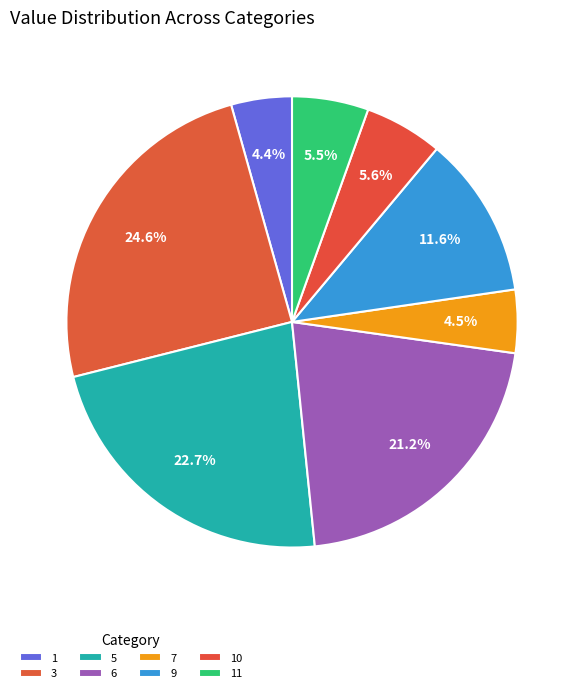

How many segments does this pie chart have?

8